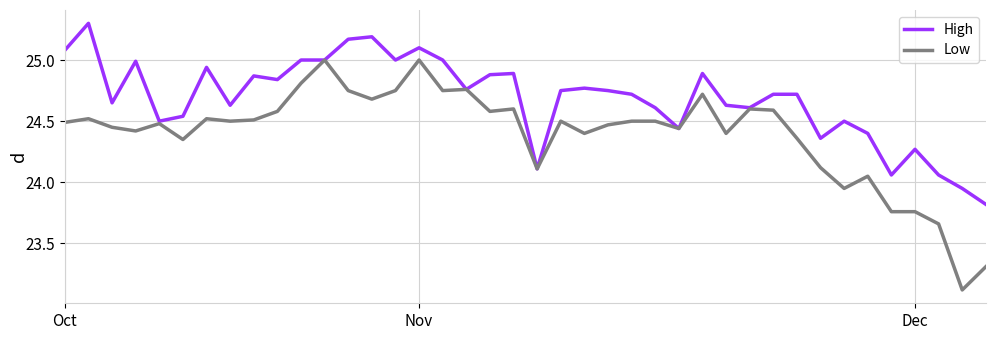

What is the average value of the High series?

24.7